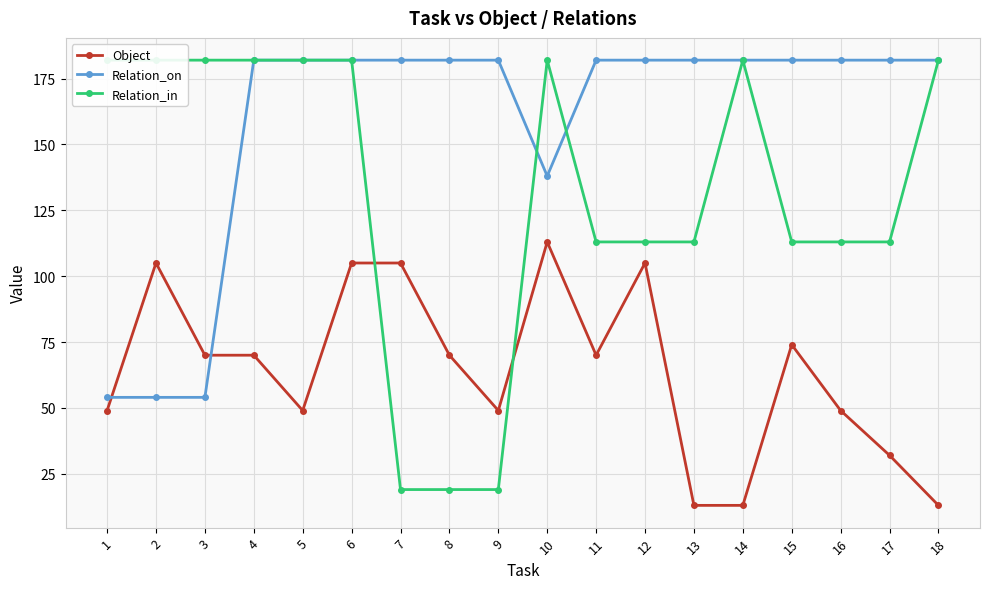

Reading left to right, what are all the values shown in this chart?

Object: 1=49	2=105	3=70	4=70	5=49	6=105	7=105	8=70	9=49	10=113	11=70	12=105	13=13	14=13	15=74	16=49	17=32	18=13
Relation_on: 1=54	2=54	3=54	4=182	5=182	6=182	7=182	8=182	9=182	10=138	11=182	12=182	13=182	14=182	15=182	16=182	17=182	18=182
Relation_in: 1=182	2=182	3=182	4=182	5=182	6=182	7=19	8=19	9=19	10=182	11=113	12=113	13=113	14=182	15=113	16=113	17=113	18=182